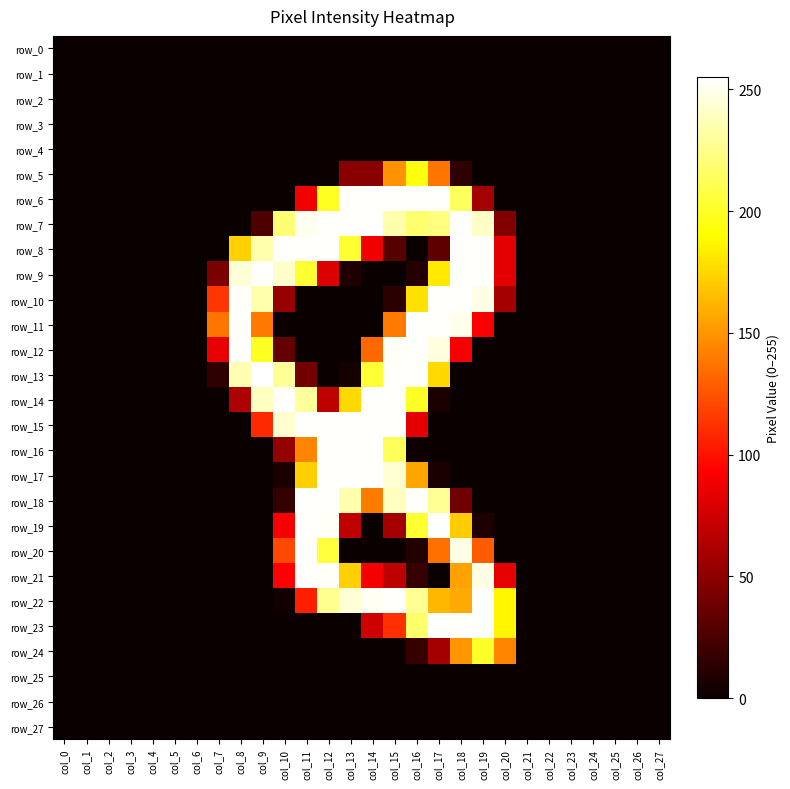

Reading right to left, list all the values displayed in this chart.

row_0: col_27=0	col_26=0	col_25=0	col_24=0	col_23=0	col_22=0	col_21=0	col_20=0	col_19=0	col_18=0	col_17=0	col_16=0	col_15=0	col_14=0	col_13=0	col_12=0	col_11=0	col_10=0	col_9=0	col_8=0	col_7=0	col_6=0	col_5=0	col_4=0	col_3=0	col_2=0	col_1=0	col_0=0
row_1: col_27=0	col_26=0	col_25=0	col_24=0	col_23=0	col_22=0	col_21=0	col_20=0	col_19=0	col_18=0	col_17=0	col_16=0	col_15=0	col_14=0	col_13=0	col_12=0	col_11=0	col_10=0	col_9=0	col_8=0	col_7=0	col_6=0	col_5=0	col_4=0	col_3=0	col_2=0	col_1=0	col_0=0
row_2: col_27=0	col_26=0	col_25=0	col_24=0	col_23=0	col_22=0	col_21=0	col_20=0	col_19=0	col_18=0	col_17=0	col_16=0	col_15=0	col_14=0	col_13=0	col_12=0	col_11=0	col_10=0	col_9=0	col_8=0	col_7=0	col_6=0	col_5=0	col_4=0	col_3=0	col_2=0	col_1=0	col_0=0
row_3: col_27=0	col_26=0	col_25=0	col_24=0	col_23=0	col_22=0	col_21=0	col_20=0	col_19=0	col_18=0	col_17=0	col_16=0	col_15=0	col_14=0	col_13=0	col_12=0	col_11=0	col_10=0	col_9=0	col_8=0	col_7=0	col_6=0	col_5=0	col_4=0	col_3=0	col_2=0	col_1=0	col_0=0
row_4: col_27=0	col_26=0	col_25=0	col_24=0	col_23=0	col_22=0	col_21=0	col_20=0	col_19=0	col_18=0	col_17=0	col_16=0	col_15=0	col_14=0	col_13=0	col_12=0	col_11=0	col_10=0	col_9=0	col_8=0	col_7=0	col_6=0	col_5=0	col_4=0	col_3=0	col_2=0	col_1=0	col_0=0
row_5: col_27=0	col_26=0	col_25=0	col_24=0	col_23=0	col_22=0	col_21=0	col_20=0	col_19=0	col_18=14	col_17=138	col_16=194	col_15=149	col_14=48	col_13=48	col_12=1	col_11=0	col_10=0	col_9=0	col_8=0	col_7=0	col_6=0	col_5=0	col_4=0	col_3=0	col_2=0	col_1=0	col_0=0
row_6: col_27=0	col_26=0	col_25=0	col_24=0	col_23=0	col_22=0	col_21=0	col_20=0	col_19=59	col_18=214	col_17=254	col_16=254	col_15=254	col_14=254	col_13=254	col_12=199	col_11=88	col_10=0	col_9=0	col_8=0	col_7=0	col_6=0	col_5=0	col_4=0	col_3=0	col_2=0	col_1=0	col_0=0
row_7: col_27=0	col_26=0	col_25=0	col_24=0	col_23=0	col_22=0	col_21=0	col_20=46	col_19=241	col_18=254	col_17=222	col_16=218	col_15=234	col_14=254	col_13=254	col_12=254	col_11=251	col_10=220	col_9=26	col_8=0	col_7=0	col_6=0	col_5=0	col_4=0	col_3=0	col_2=0	col_1=0	col_0=0
row_8: col_27=0	col_26=0	col_25=0	col_24=0	col_23=0	col_22=0	col_21=0	col_20=83	col_19=254	col_18=254	col_17=32	col_16=0	col_15=29	col_14=88	col_13=203	col_12=254	col_11=254	col_10=254	col_9=234	col_8=173	col_7=0	col_6=0	col_5=0	col_4=0	col_3=0	col_2=0	col_1=0	col_0=0
row_9: col_27=0	col_26=0	col_25=0	col_24=0	col_23=0	col_22=0	col_21=0	col_20=83	col_19=254	col_18=254	col_17=182	col_16=10	col_15=0	col_14=0	col_13=8	col_12=80	col_11=203	col_10=242	col_9=254	col_8=245	col_7=43	col_6=0	col_5=0	col_4=0	col_3=0	col_2=0	col_1=0	col_0=0
row_10: col_27=0	col_26=0	col_25=0	col_24=0	col_23=0	col_22=0	col_21=0	col_20=59	col_19=249	col_18=254	col_17=254	col_16=179	col_15=12	col_14=0	col_13=0	col_12=0	col_11=0	col_10=54	col_9=234	col_8=254	col_7=114	col_6=0	col_5=0	col_4=0	col_3=0	col_2=0	col_1=0	col_0=0
row_11: col_27=0	col_26=0	col_25=0	col_24=0	col_23=0	col_22=0	col_21=0	col_20=0	col_19=92	col_18=250	col_17=254	col_16=254	col_15=140	col_14=0	col_13=0	col_12=0	col_11=0	col_10=0	col_9=139	col_8=254	col_7=138	col_6=0	col_5=0	col_4=0	col_3=0	col_2=0	col_1=0	col_0=0
row_12: col_27=0	col_26=0	col_25=0	col_24=0	col_23=0	col_22=0	col_21=0	col_20=0	col_19=0	col_18=91	col_17=247	col_16=254	col_15=253	col_14=133	col_13=0	col_12=0	col_11=0	col_10=34	col_9=199	col_8=254	col_7=84	col_6=0	col_5=0	col_4=0	col_3=0	col_2=0	col_1=0	col_0=0
row_13: col_27=0	col_26=0	col_25=0	col_24=0	col_23=0	col_22=0	col_21=0	col_20=0	col_19=0	col_18=0	col_17=176	col_16=254	col_15=254	col_14=204	col_13=4	col_12=0	col_11=40	col_10=229	col_9=255	col_8=236	col_7=14	col_6=0	col_5=0	col_4=0	col_3=0	col_2=0	col_1=0	col_0=0
row_14: col_27=0	col_26=0	col_25=0	col_24=0	col_23=0	col_22=0	col_21=0	col_20=0	col_19=0	col_18=0	col_17=6	col_16=200	col_15=254	col_14=254	col_13=176	col_12=69	col_11=230	col_10=254	col_9=239	col_8=62	col_7=0	col_6=0	col_5=0	col_4=0	col_3=0	col_2=0	col_1=0	col_0=0
row_15: col_27=0	col_26=0	col_25=0	col_24=0	col_23=0	col_22=0	col_21=0	col_20=0	col_19=0	col_18=0	col_17=0	col_16=83	col_15=254	col_14=254	col_13=254	col_12=254	col_11=254	col_10=243	col_9=109	col_8=0	col_7=0	col_6=0	col_5=0	col_4=0	col_3=0	col_2=0	col_1=0	col_0=0
row_16: col_27=0	col_26=0	col_25=0	col_24=0	col_23=0	col_22=0	col_21=0	col_20=0	col_19=0	col_18=0	col_17=0	col_16=2	col_15=213	col_14=254	col_13=254	col_12=254	col_11=144	col_10=53	col_9=0	col_8=0	col_7=0	col_6=0	col_5=0	col_4=0	col_3=0	col_2=0	col_1=0	col_0=0
row_17: col_27=0	col_26=0	col_25=0	col_24=0	col_23=0	col_22=0	col_21=0	col_20=0	col_19=0	col_18=0	col_17=6	col_16=156	col_15=244	col_14=254	col_13=254	col_12=254	col_11=172	col_10=6	col_9=0	col_8=0	col_7=0	col_6=0	col_5=0	col_4=0	col_3=0	col_2=0	col_1=0	col_0=0
row_18: col_27=0	col_26=0	col_25=0	col_24=0	col_23=0	col_22=0	col_21=0	col_20=0	col_19=0	col_18=39	col_17=228	col_16=254	col_15=239	col_14=140	col_13=235	col_12=254	col_11=254	col_10=16	col_9=0	col_8=0	col_7=0	col_6=0	col_5=0	col_4=0	col_3=0	col_2=0	col_1=0	col_0=0
row_19: col_27=0	col_26=0	col_25=0	col_24=0	col_23=0	col_22=0	col_21=0	col_20=0	col_19=8	col_18=171	col_17=254	col_16=203	col_15=59	col_14=0	col_13=69	col_12=253	col_11=254	col_10=91	col_9=0	col_8=0	col_7=0	col_6=0	col_5=0	col_4=0	col_3=0	col_2=0	col_1=0	col_0=0
row_20: col_27=0	col_26=0	col_25=0	col_24=0	col_23=0	col_22=0	col_21=0	col_20=0	col_19=128	col_18=249	col_17=136	col_16=9	col_15=0	col_14=0	col_13=0	col_12=206	col_11=254	col_10=121	col_9=0	col_8=0	col_7=0	col_6=0	col_5=0	col_4=0	col_3=0	col_2=0	col_1=0	col_0=0
row_21: col_27=0	col_26=0	col_25=0	col_24=0	col_23=0	col_22=0	col_21=0	col_20=84	col_19=248	col_18=155	col_17=0	col_16=17	col_15=68	col_14=89	col_13=172	col_12=253	col_11=254	col_10=93	col_9=0	col_8=0	col_7=0	col_6=0	col_5=0	col_4=0	col_3=0	col_2=0	col_1=0	col_0=0
row_22: col_27=0	col_26=0	col_25=0	col_24=0	col_23=0	col_22=0	col_21=0	col_20=187	col_19=254	col_18=158	col_17=163	col_16=228	col_15=254	col_14=252	col_13=244	col_12=227	col_11=105	col_10=3	col_9=0	col_8=0	col_7=0	col_6=0	col_5=0	col_4=0	col_3=0	col_2=0	col_1=0	col_0=0
row_23: col_27=0	col_26=0	col_25=0	col_24=0	col_23=0	col_22=0	col_21=0	col_20=187	col_19=254	col_18=254	col_17=254	col_16=217	col_15=111	col_14=75	col_13=0	col_12=0	col_11=0	col_10=0	col_9=0	col_8=0	col_7=0	col_6=0	col_5=0	col_4=0	col_3=0	col_2=0	col_1=0	col_0=0
row_24: col_27=0	col_26=0	col_25=0	col_24=0	col_23=0	col_22=0	col_21=0	col_20=144	col_19=201	col_18=150	col_17=59	col_16=17	col_15=0	col_14=0	col_13=0	col_12=0	col_11=0	col_10=0	col_9=0	col_8=0	col_7=0	col_6=0	col_5=0	col_4=0	col_3=0	col_2=0	col_1=0	col_0=0
row_25: col_27=0	col_26=0	col_25=0	col_24=0	col_23=0	col_22=0	col_21=0	col_20=0	col_19=0	col_18=0	col_17=0	col_16=0	col_15=0	col_14=0	col_13=0	col_12=0	col_11=0	col_10=0	col_9=0	col_8=0	col_7=0	col_6=0	col_5=0	col_4=0	col_3=0	col_2=0	col_1=0	col_0=0
row_26: col_27=0	col_26=0	col_25=0	col_24=0	col_23=0	col_22=0	col_21=0	col_20=0	col_19=0	col_18=0	col_17=0	col_16=0	col_15=0	col_14=0	col_13=0	col_12=0	col_11=0	col_10=0	col_9=0	col_8=0	col_7=0	col_6=0	col_5=0	col_4=0	col_3=0	col_2=0	col_1=0	col_0=0
row_27: col_27=0	col_26=0	col_25=0	col_24=0	col_23=0	col_22=0	col_21=0	col_20=0	col_19=0	col_18=0	col_17=0	col_16=0	col_15=0	col_14=0	col_13=0	col_12=0	col_11=0	col_10=0	col_9=0	col_8=0	col_7=0	col_6=0	col_5=0	col_4=0	col_3=0	col_2=0	col_1=0	col_0=0